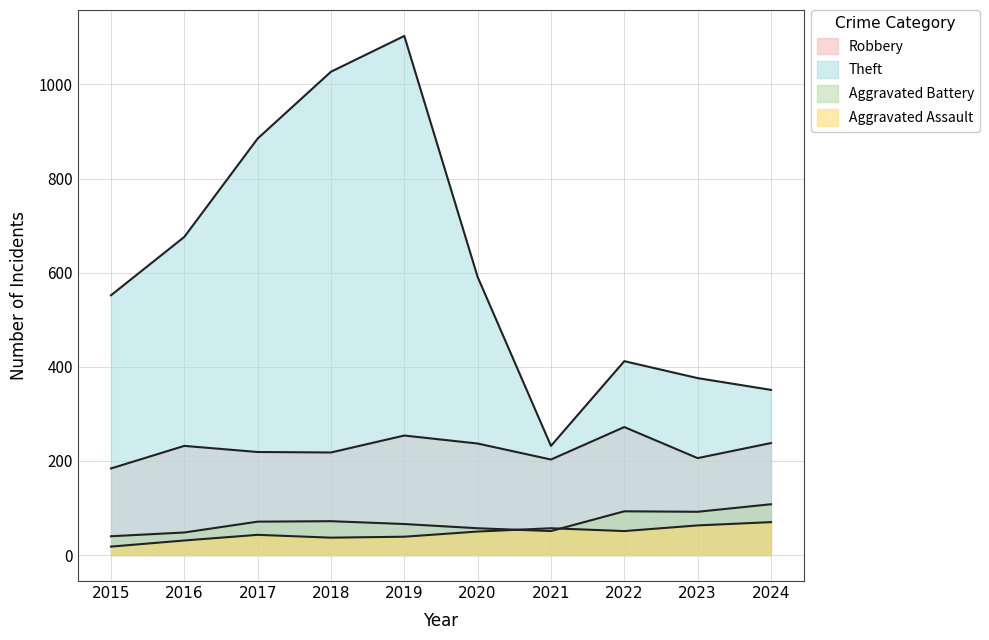

Between 2021 and 2015, which is larger?

2021